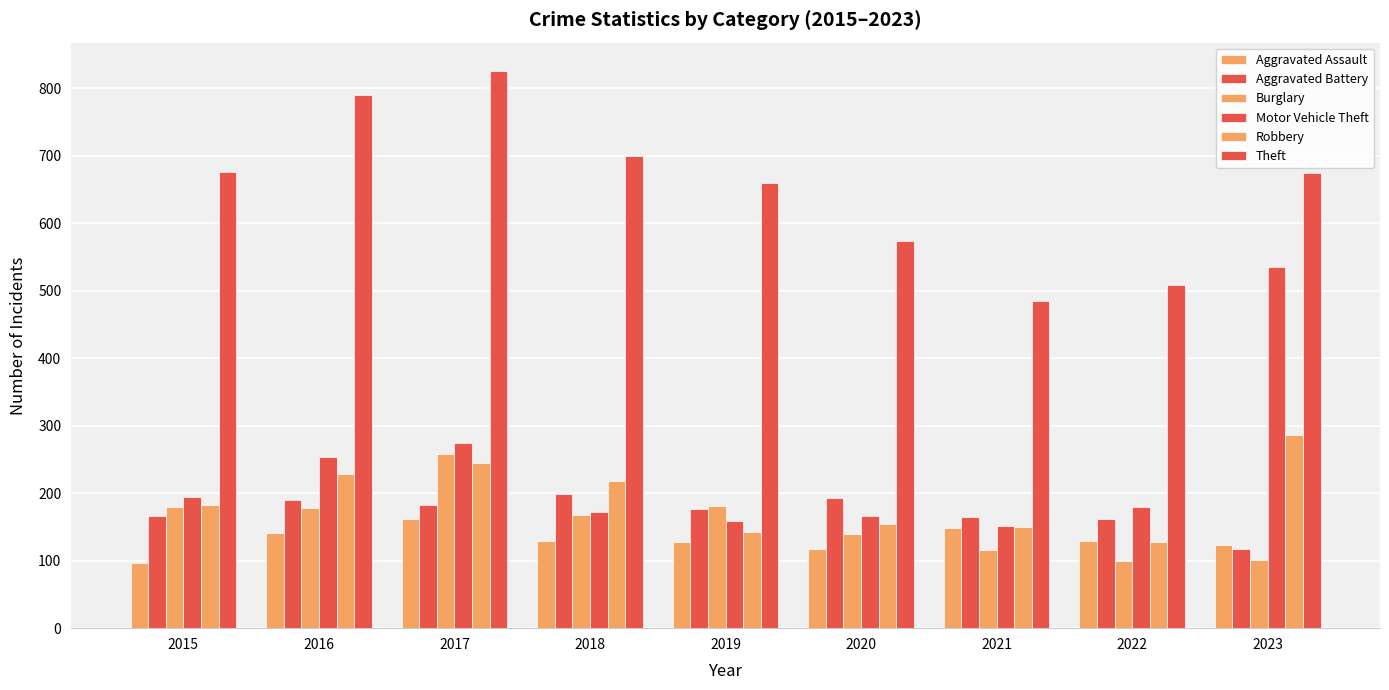

How many bars are there in each group?

6